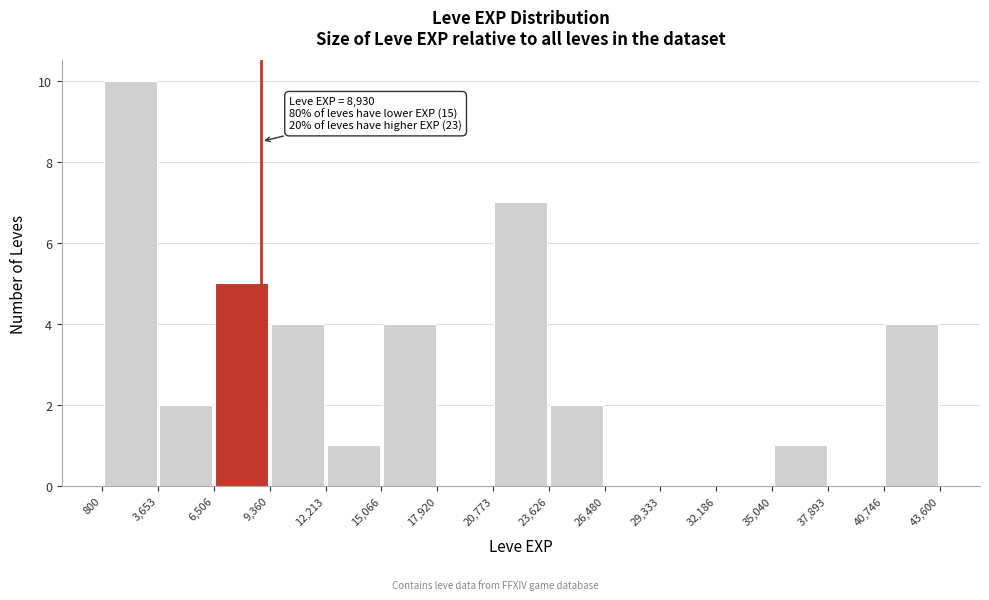

Over which range of the x-axis is the bar tallest?

800 to 3,653